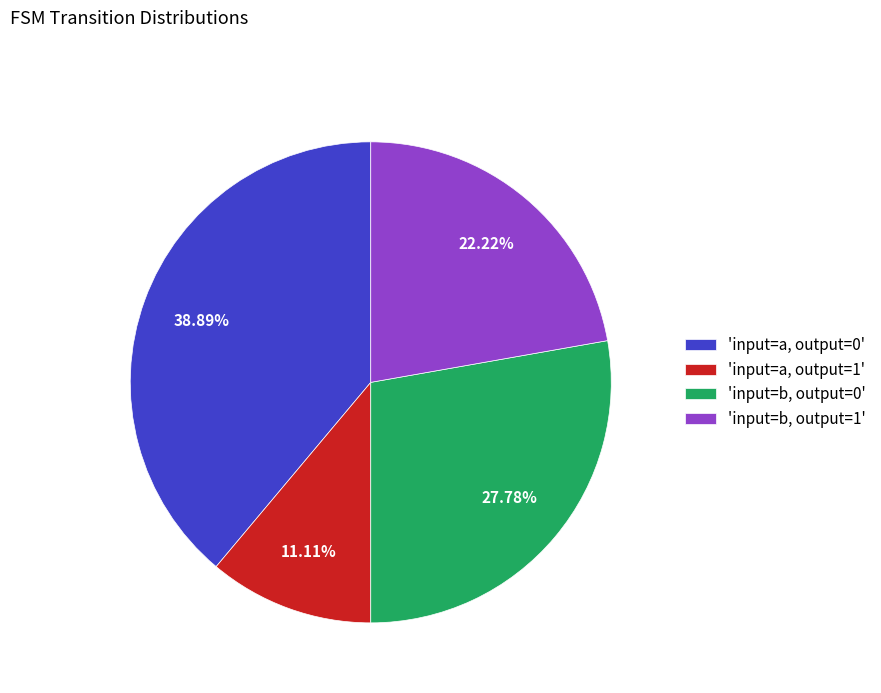

Which has a higher value, 'input=b, output=1' or 'input=a, output=1'?

'input=b, output=1'